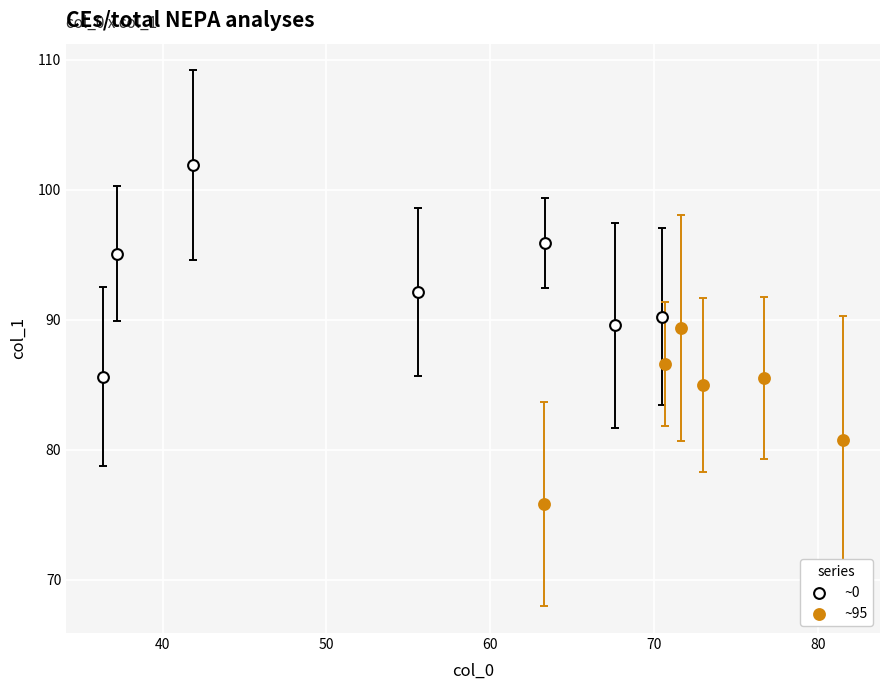

Which series reaches the maximum Y coordinate?

~0